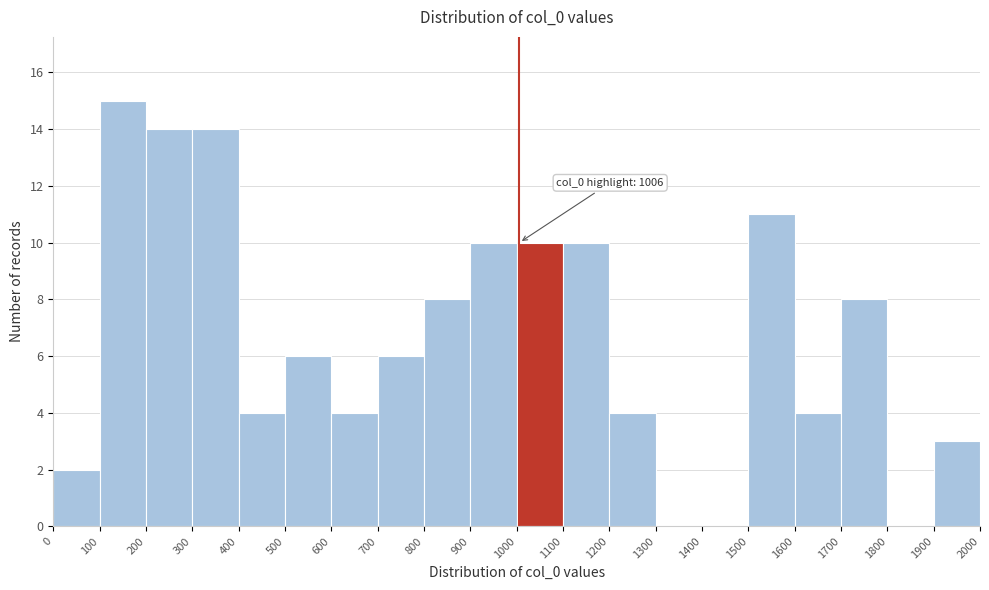

Over which range of the x-axis is the bar tallest?

100 to 200